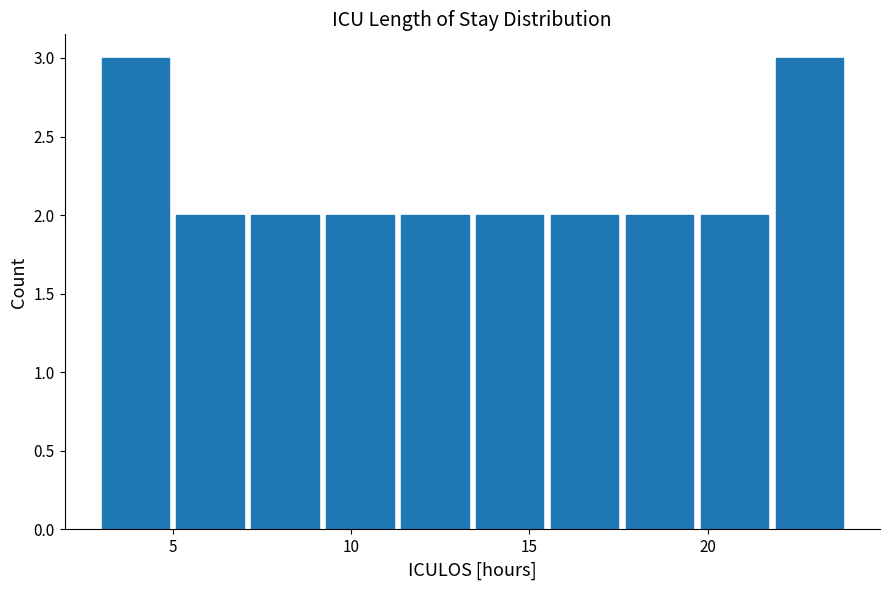

What is the height of the bar covering 15.6 to 17.7 on the x-axis? Neither the bar edges nor the heights are printed on the chart, so give them approximately, as read against the axes.

2